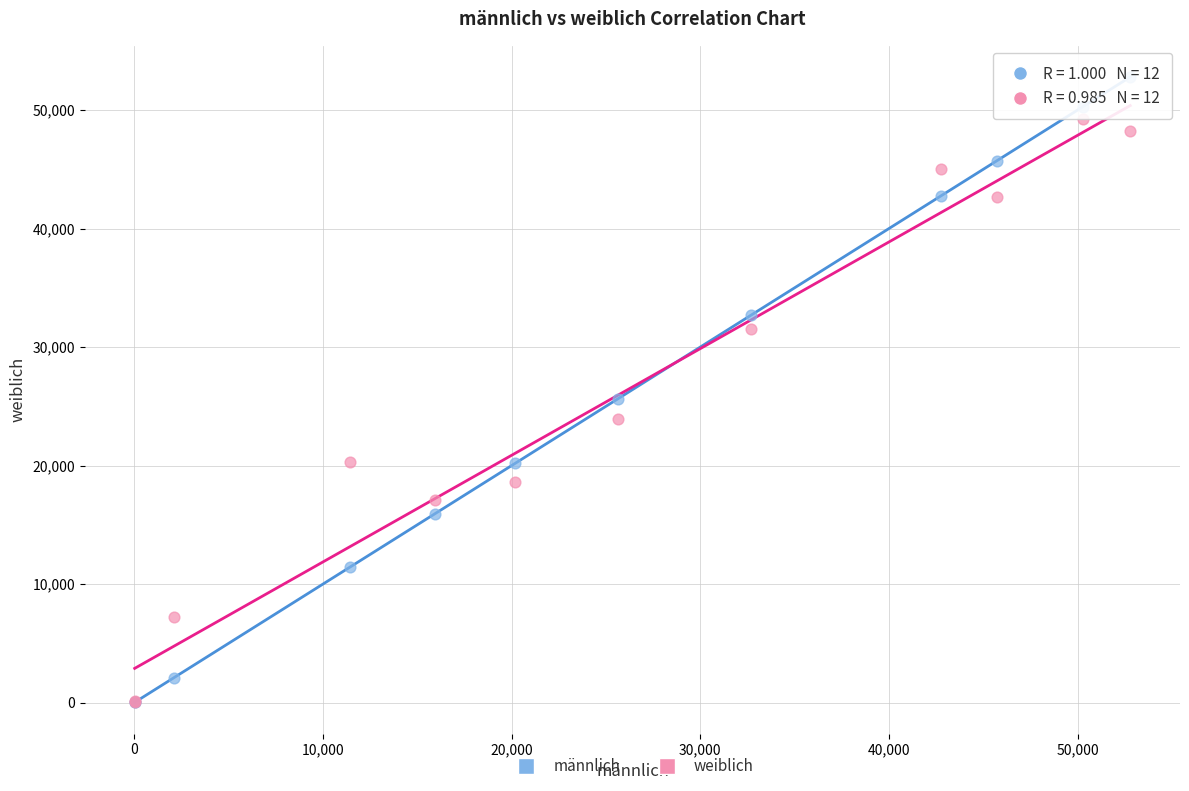

Across all series, what Y value is closest to 26408?

25640